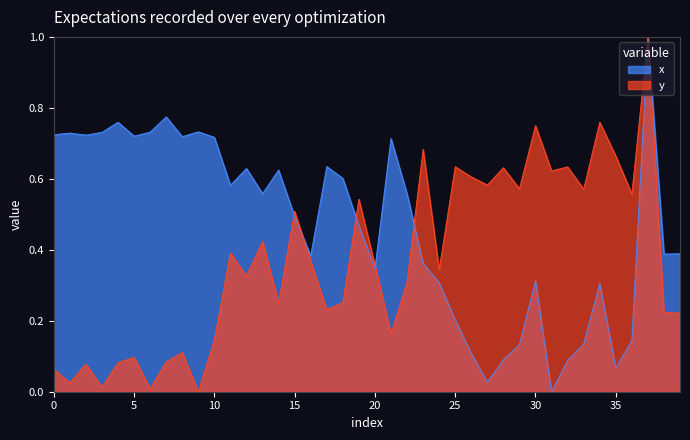

What is the sum of all y values?

14.9